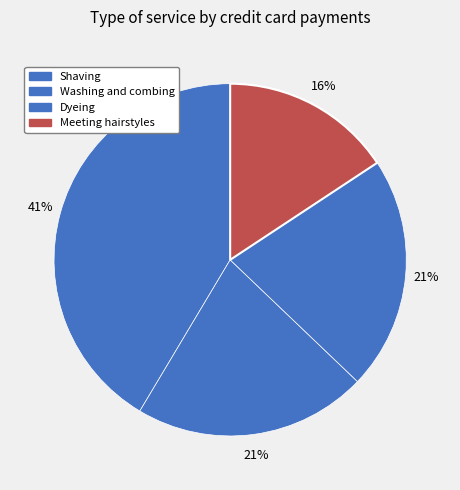

How many slices are in this pie chart?

4